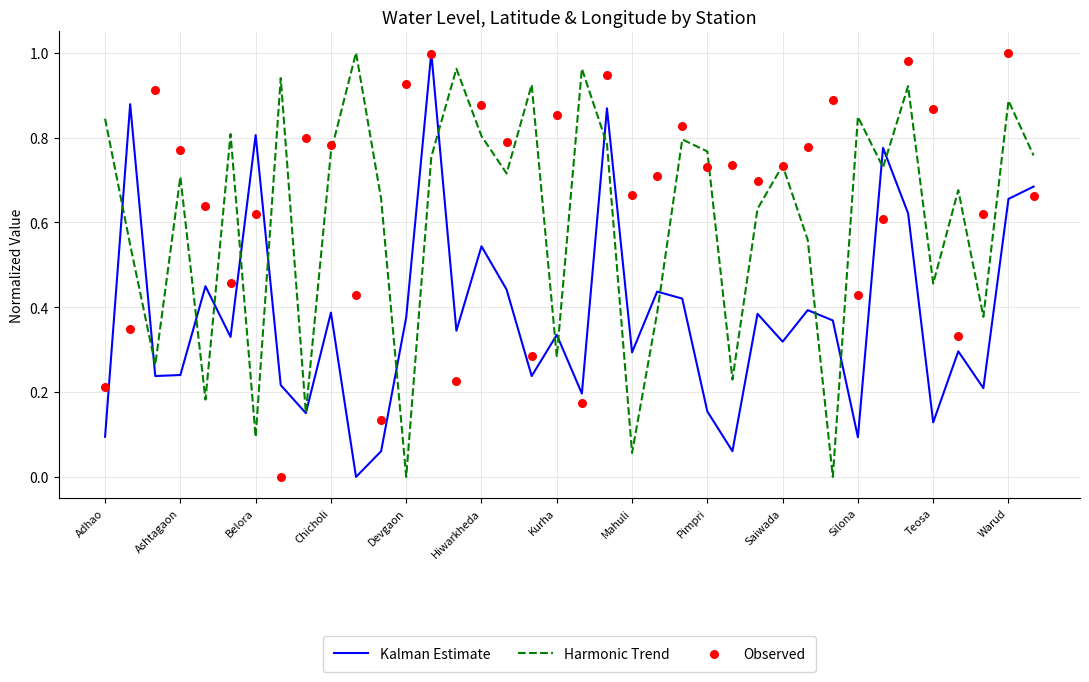

Which series has the widest spread of Y values?

Kalman Estimate